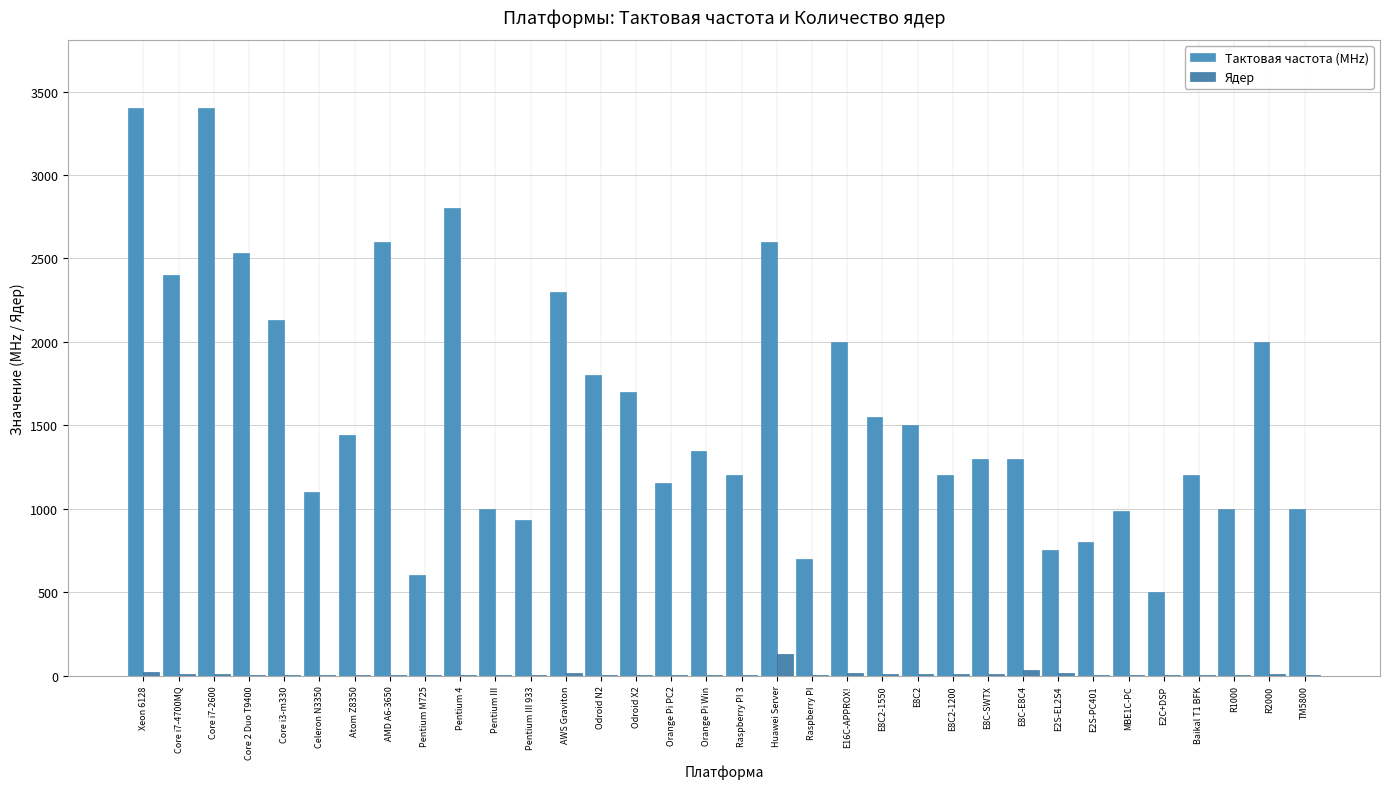

The Тактовая частота (MHz) series shows 2300 at AWS Graviton. True or false?

True